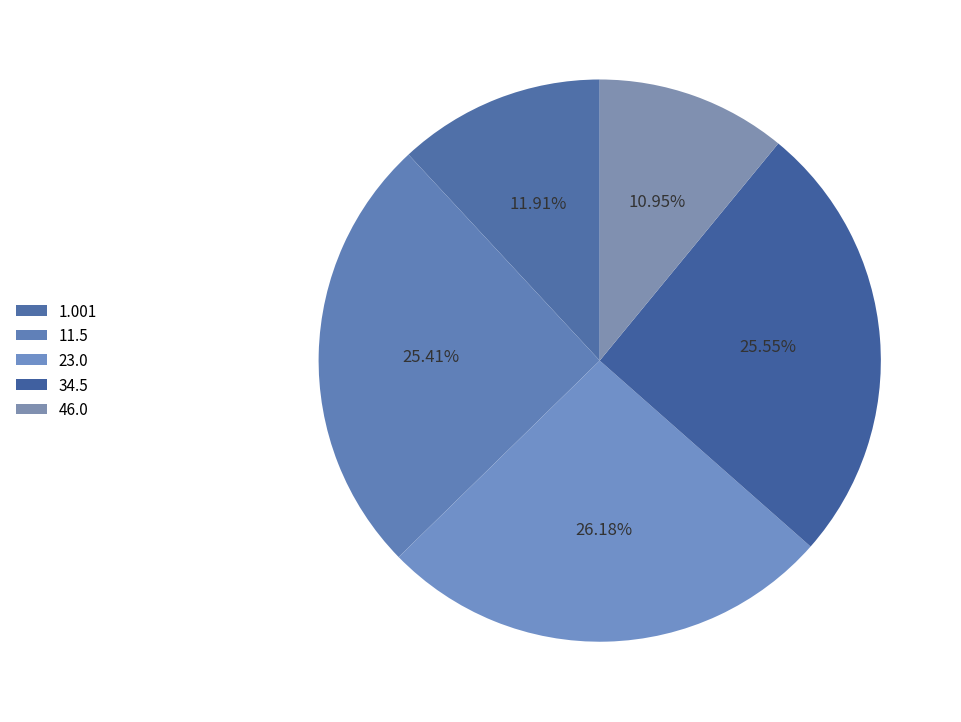

How many segments does this pie chart have?

5